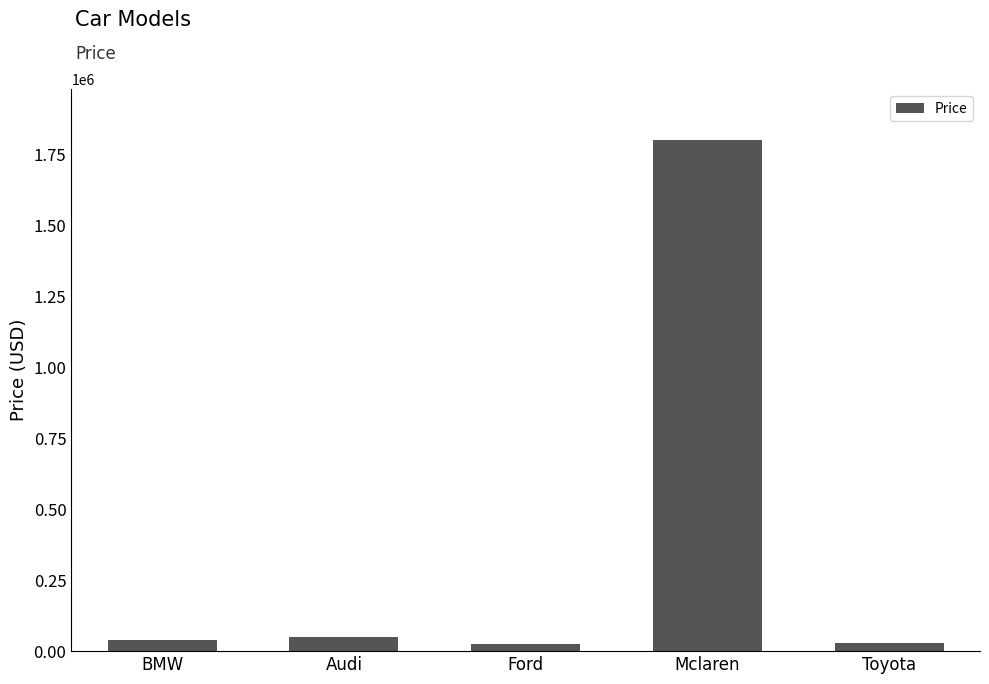

What is the change in value from BMW to Mclaren?

+1760000